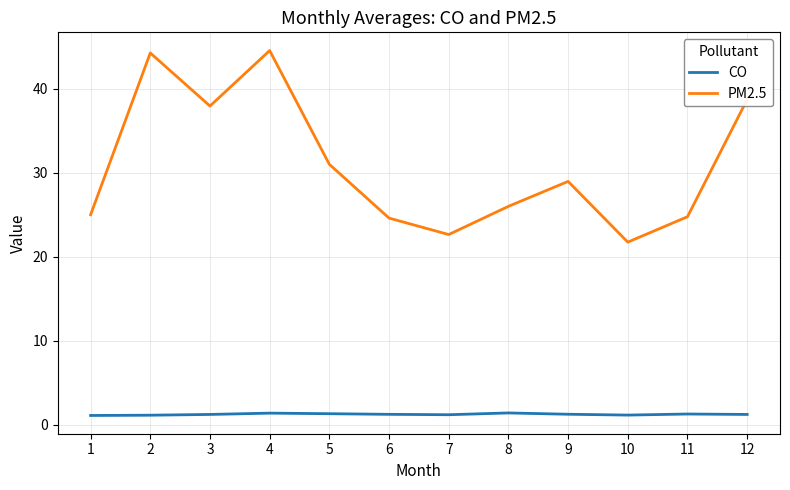

Where does the PM2.5 series first go above 28?

2